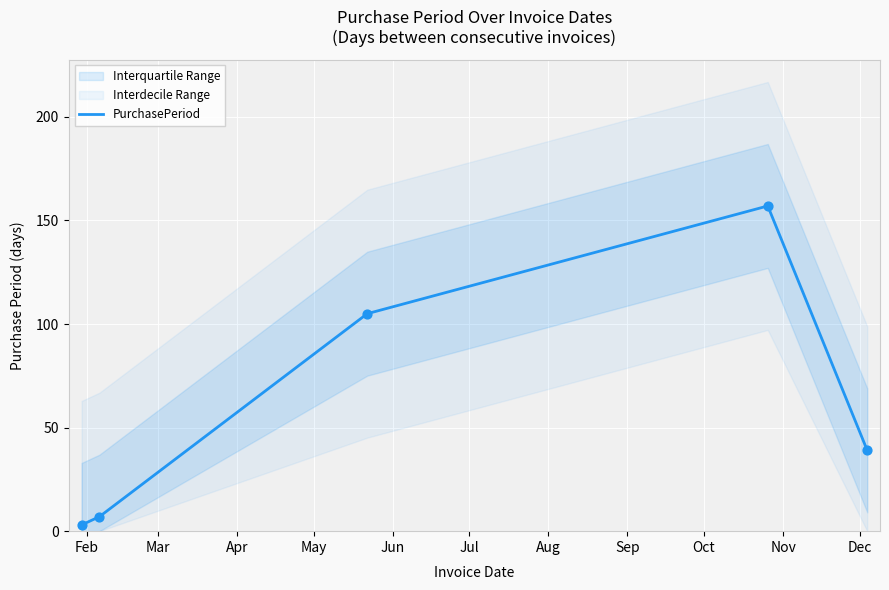

Which has a higher value, Apr or May?

May